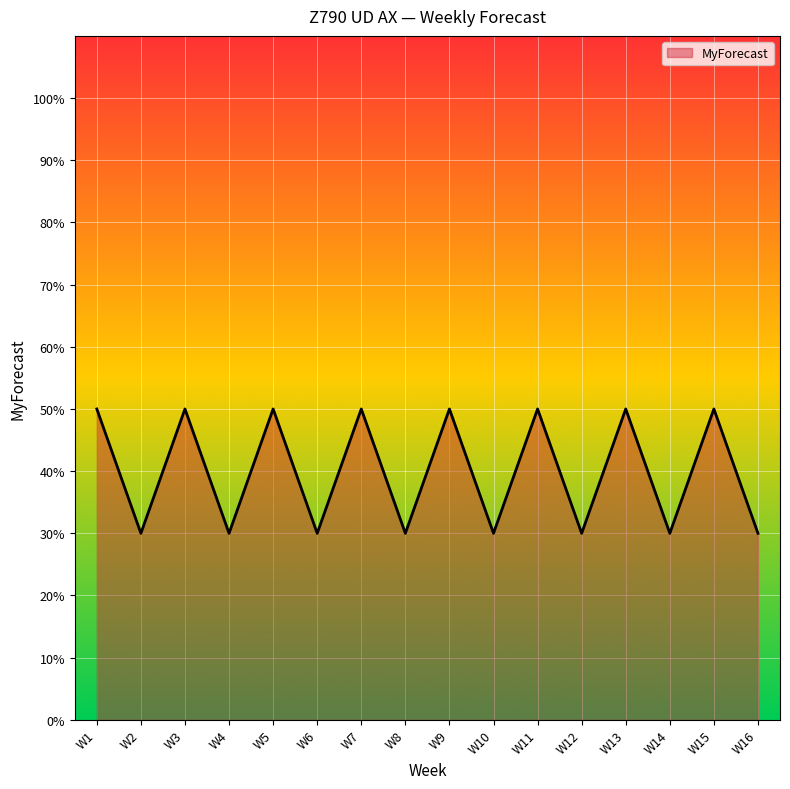

What is the average value?

0.4